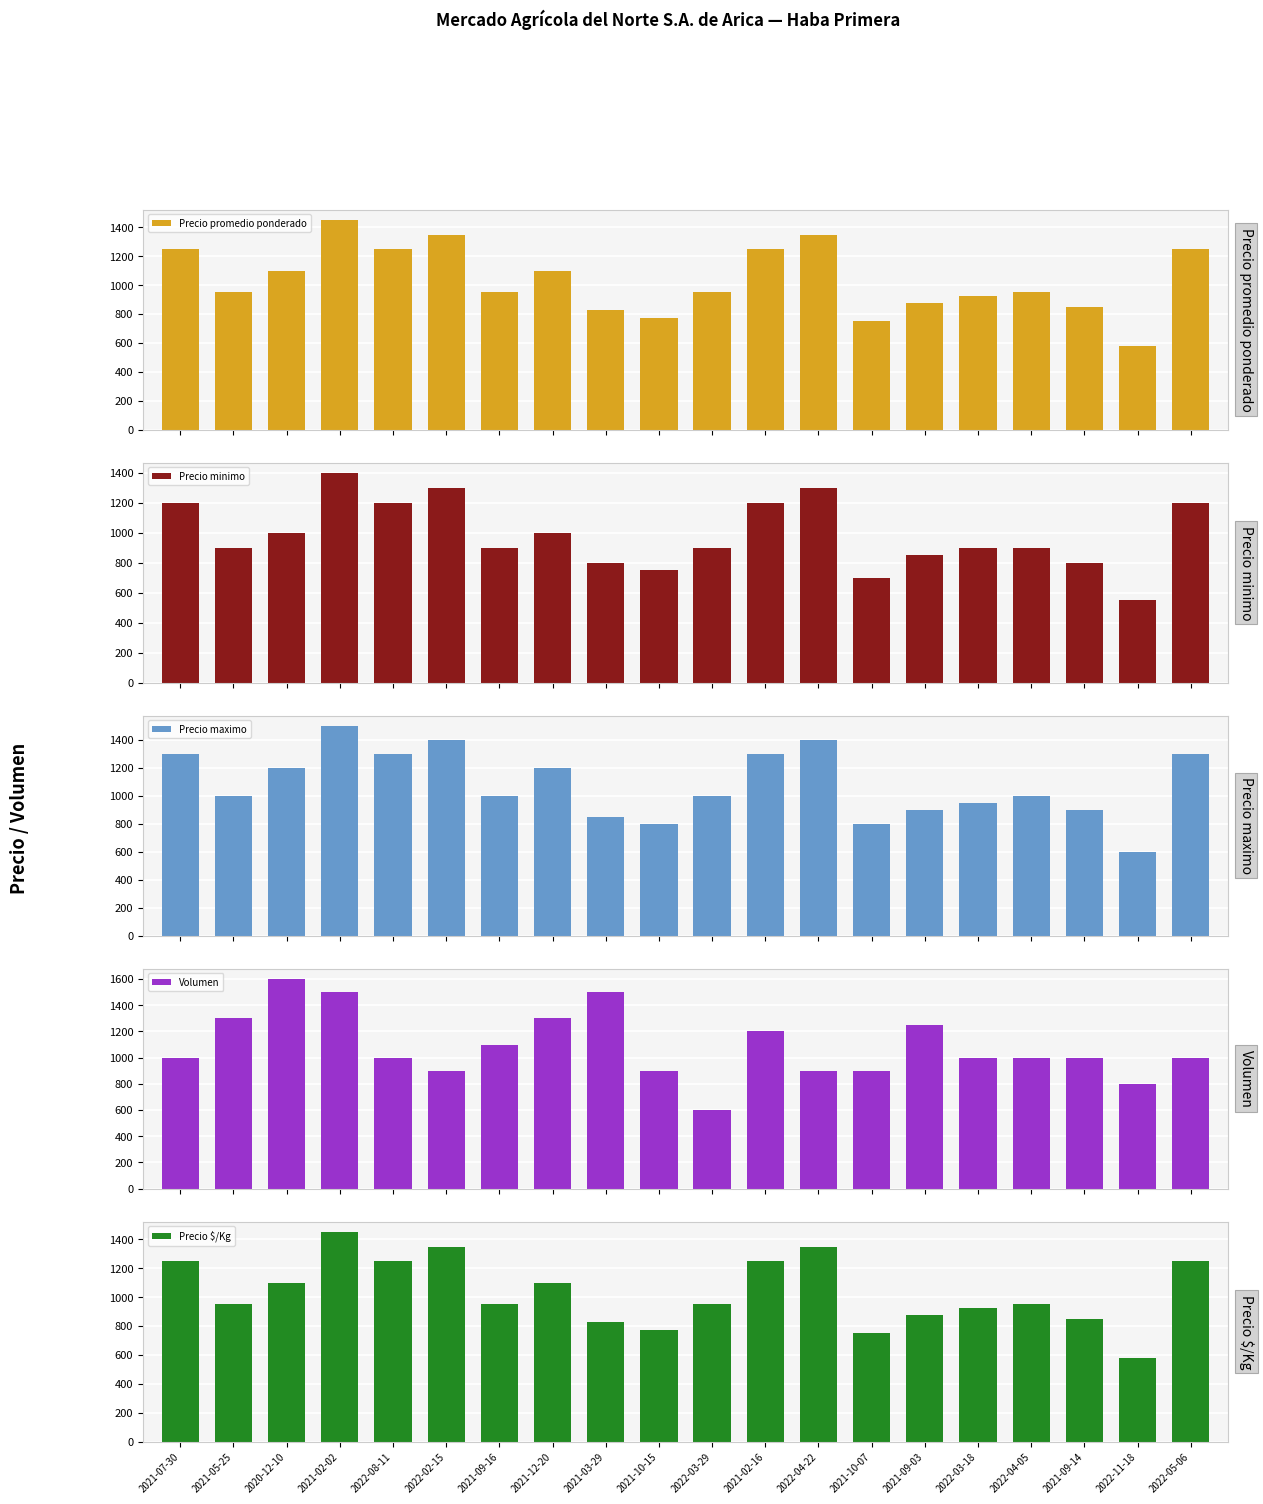

What is the sum of the Precio maximo values at 2022-02-15 and 2022-08-11?

2700